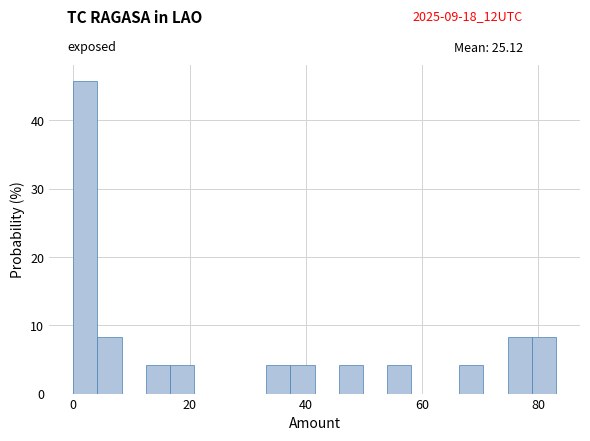

Read against the x-axis, roughly where is the centre of the tallest bar?

2